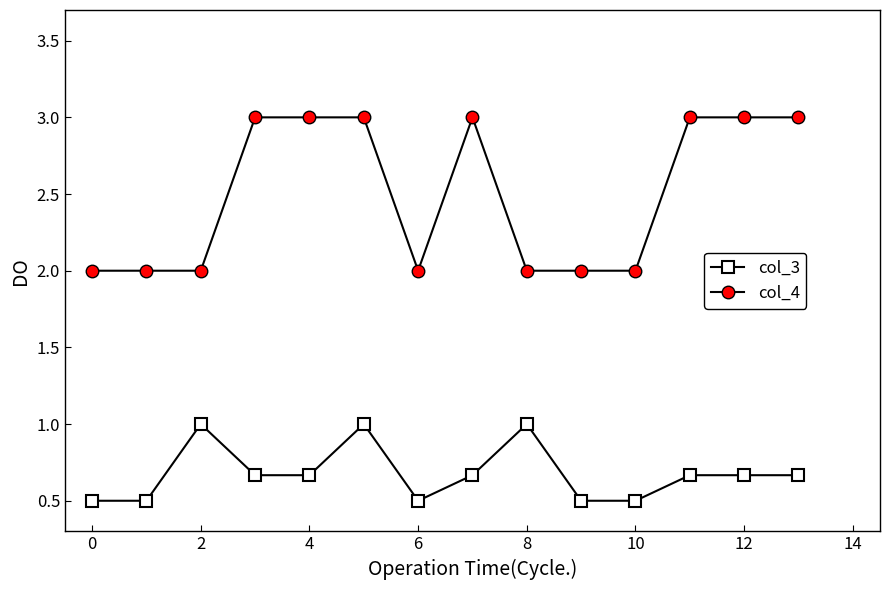

Which series has the largest total across all categories?

col_4